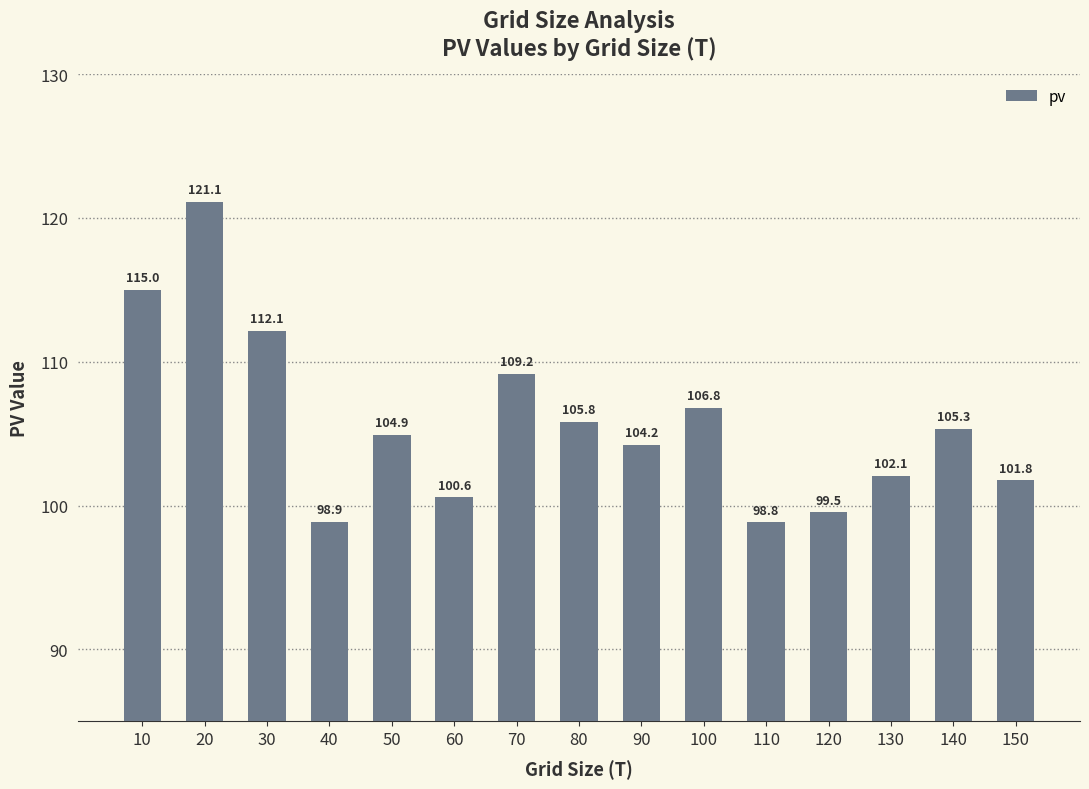

Is it true that the value at 110 is 98.8?

True